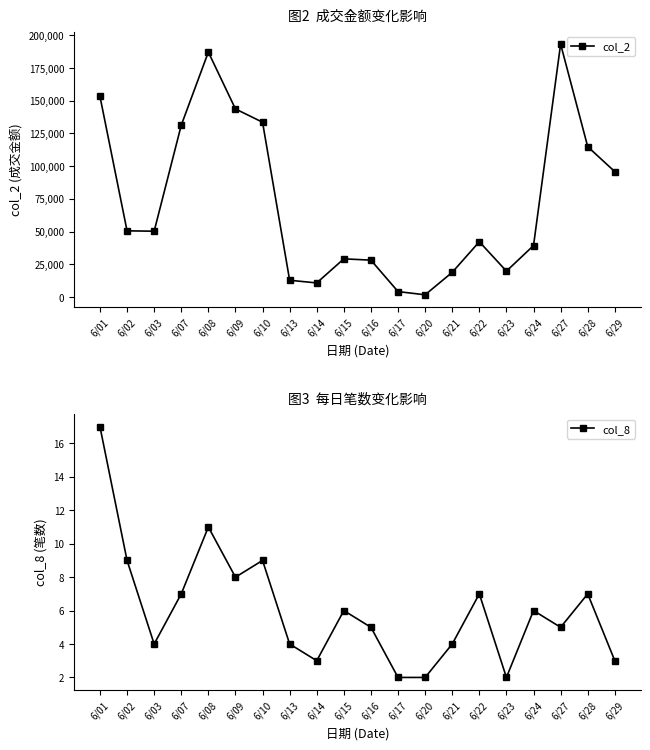

Where does the col_2 series first go above 50300?

6/01